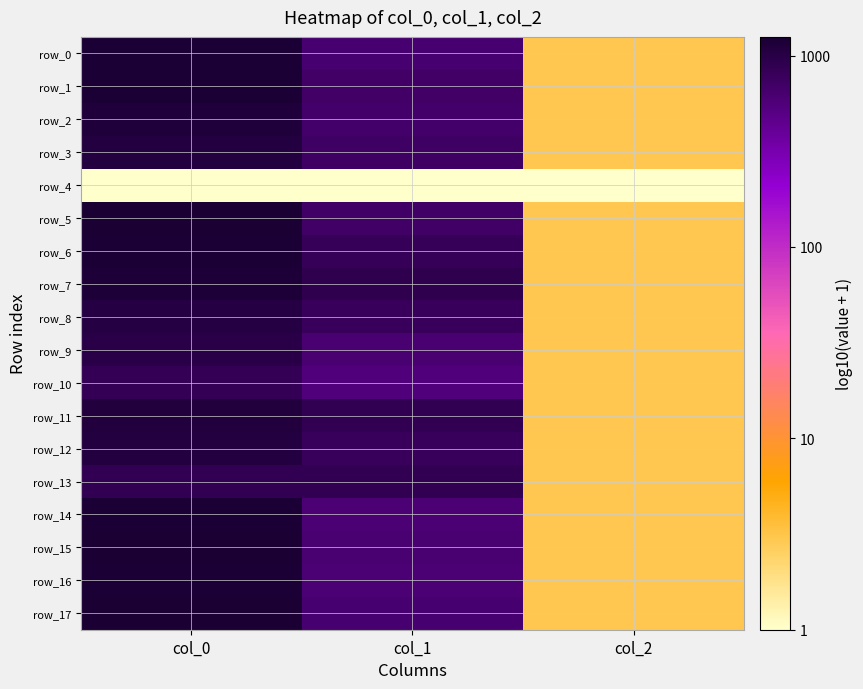

Rank the series by their maximum value, from highest to lowest.

row_17, row_5, row_15, row_6, row_0, row_14, row_16, row_1, row_7, row_2, row_11, row_3, row_12, row_8, row_9, row_13, row_10, row_4